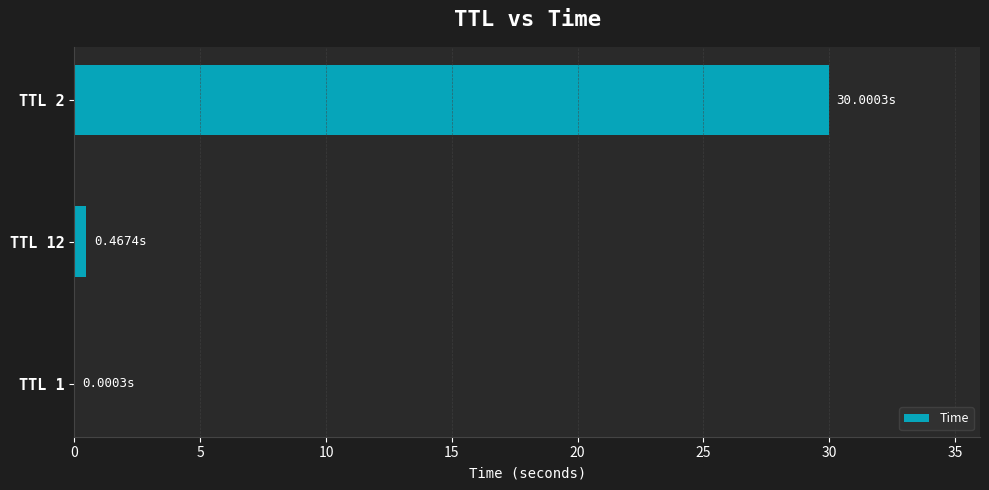

Are the bars horizontal?

Yes